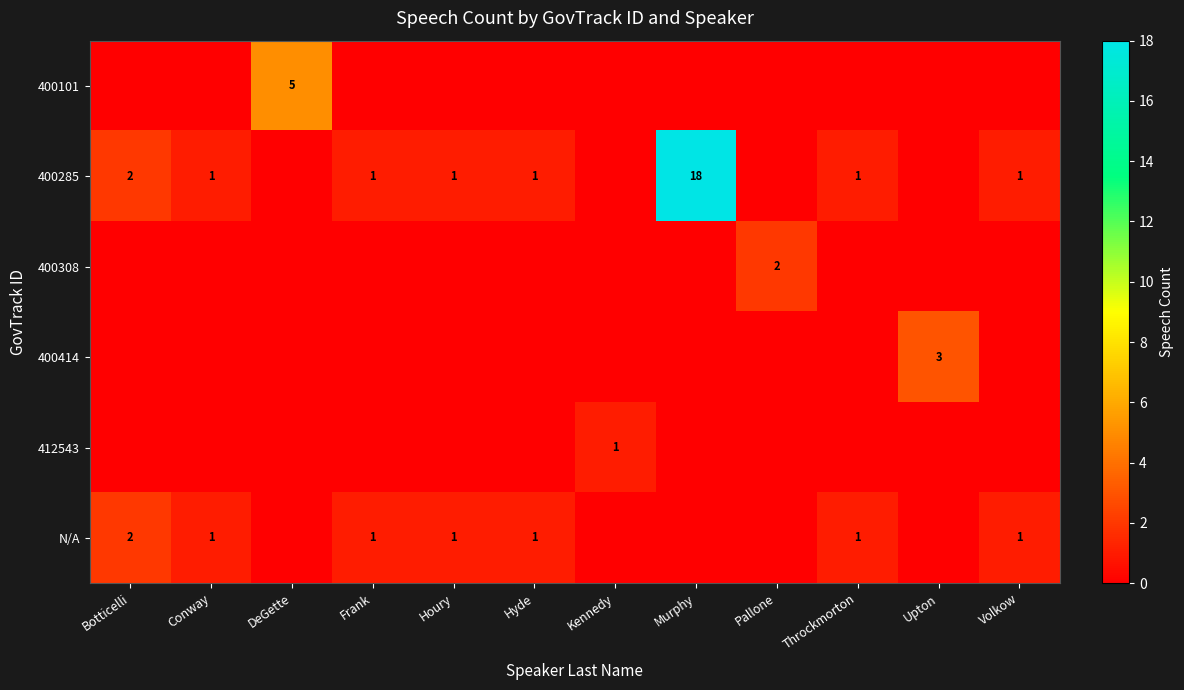

The 400285 series shows 2 at Botticelli. True or false?

True